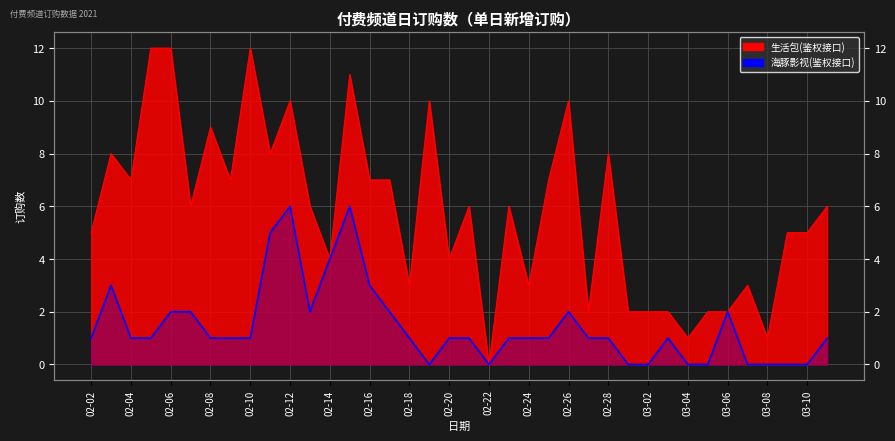

True or false: the data has more than 0 interior local peaks.

True